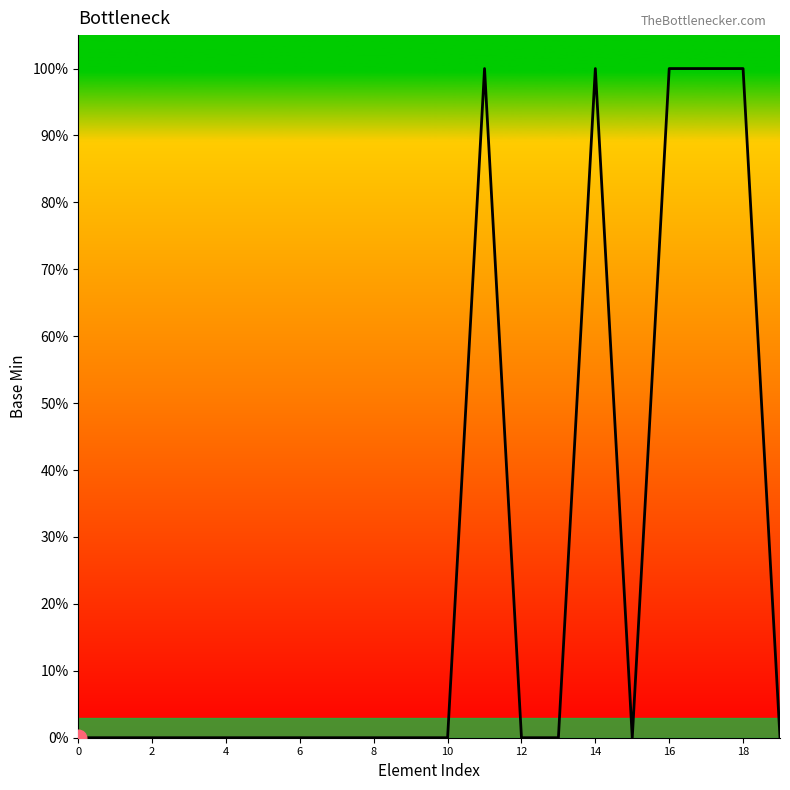

Does the chart display data point markers on the line(s)?

No